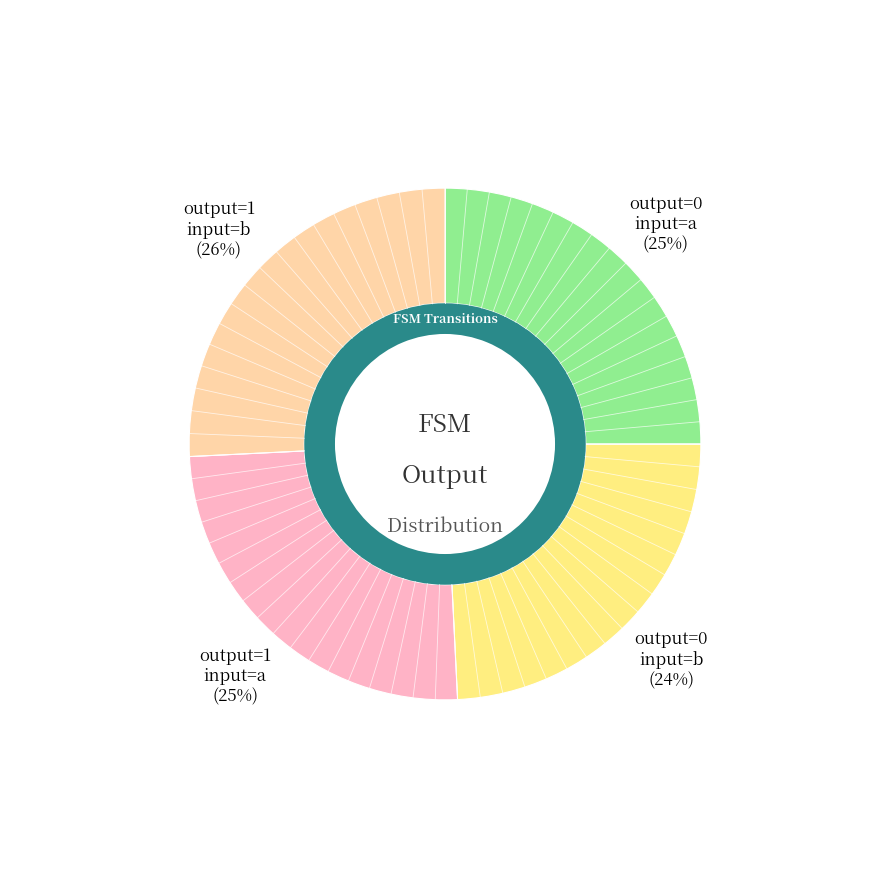

Does any single category account for the majority?

No